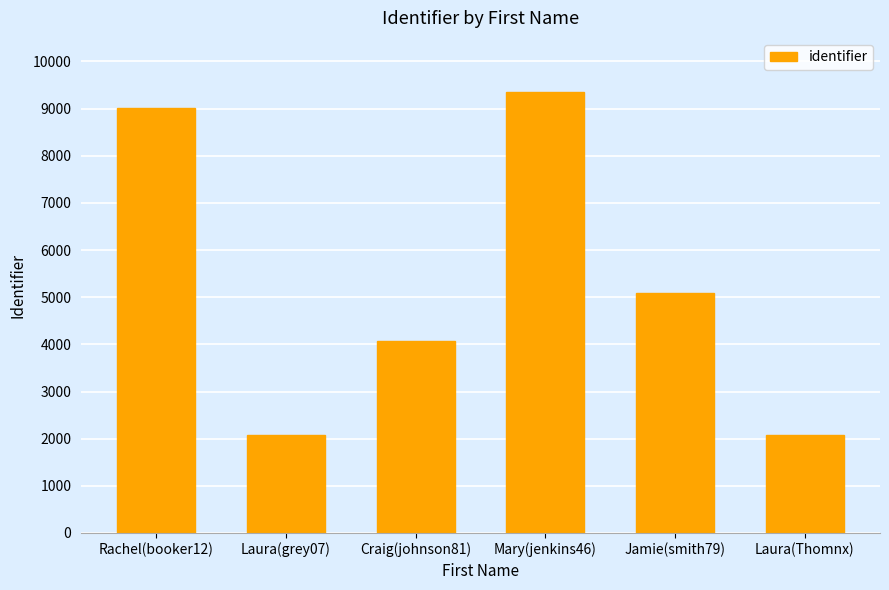

What is the label of the 3rd bar from the left?

Craig(johnson81)